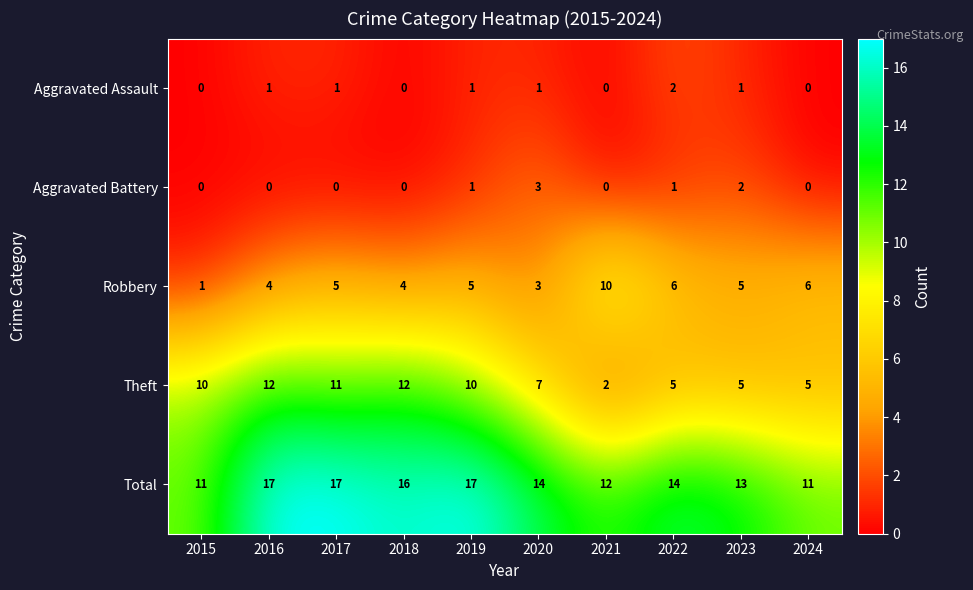

What is the spread (max minus min) of values at 2022?

13